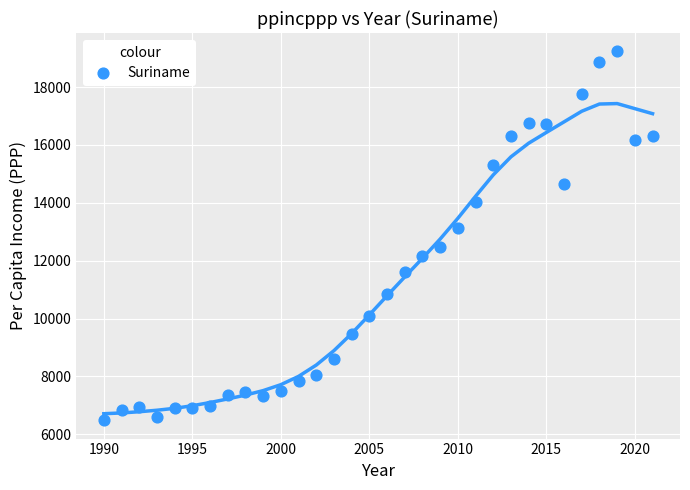

What is the range of Y values (max minus min)?

12743.7